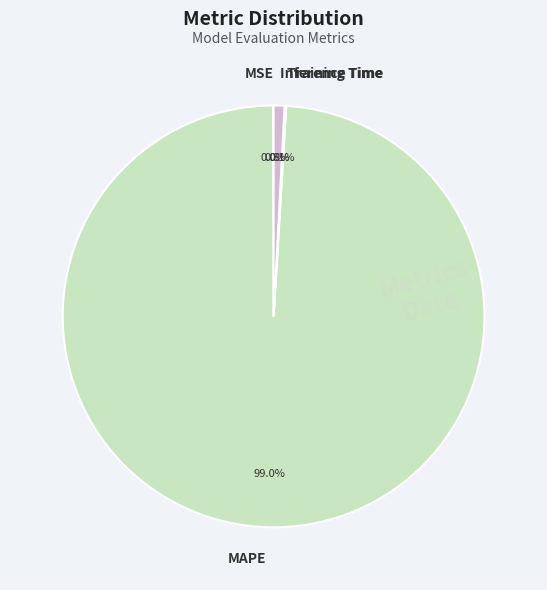

Which slice is the largest?

MAPE